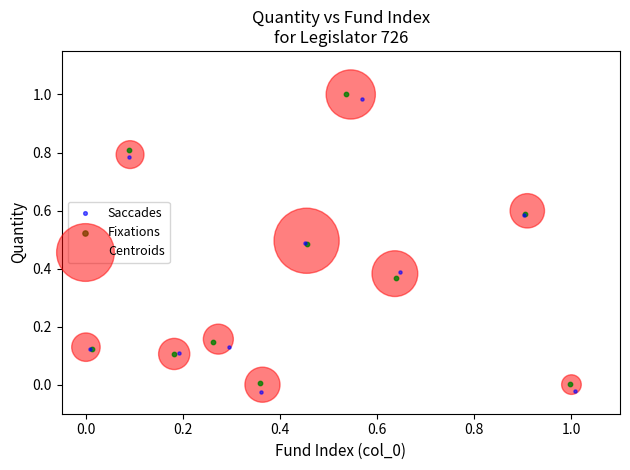

Which series has the widest spread of Y values?

Saccades